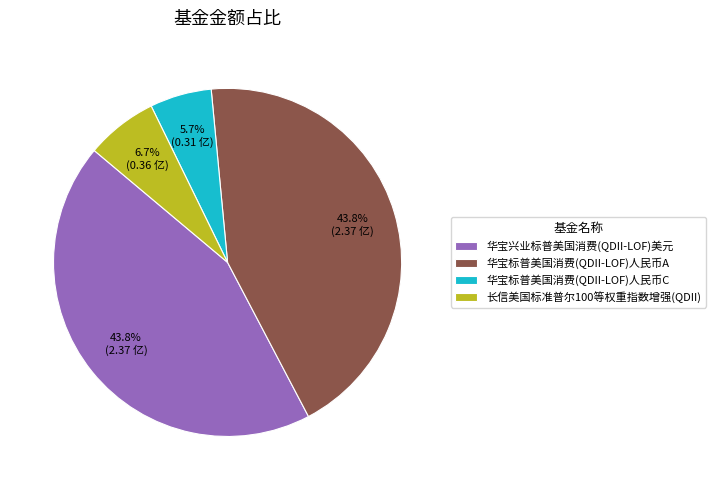

Count the number of slices in the pie.

4